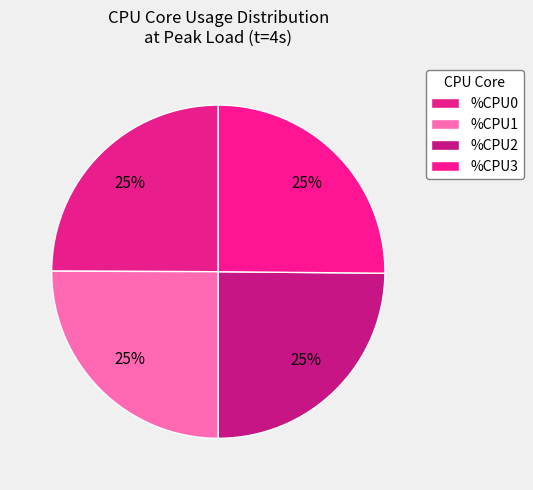

Rank the categories by value from lowest to highest.

%CPU2, %CPU0, %CPU1, %CPU3